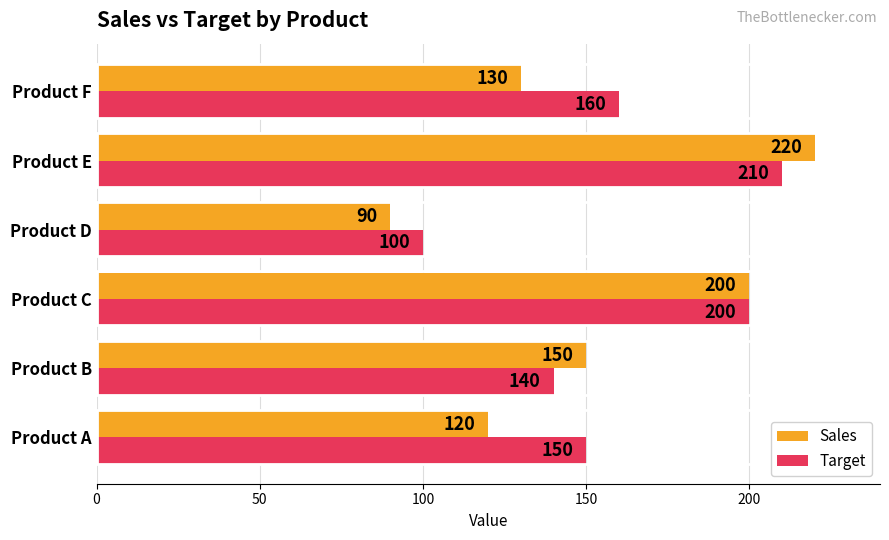

Is the value of Target at Product A greater than the value of Sales at Product F?

Yes